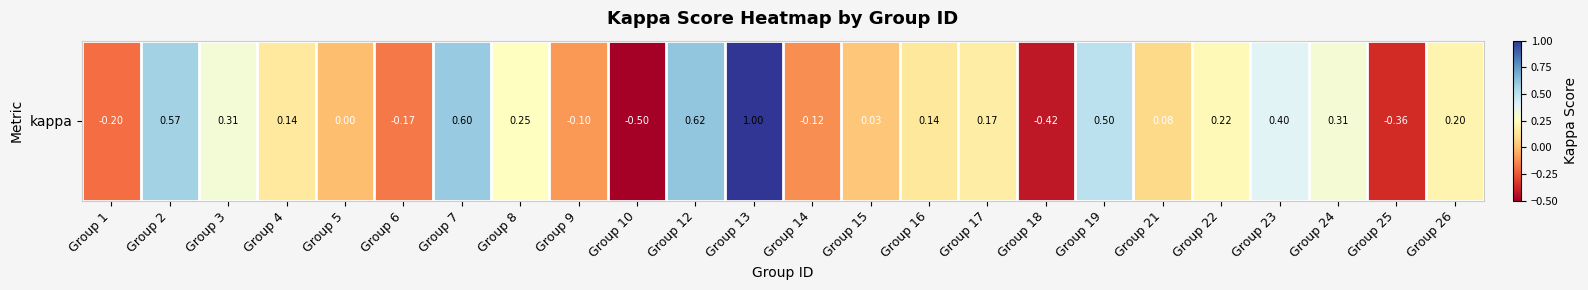

The chart shows a value of -0.5 at Group 10. True or false?

True